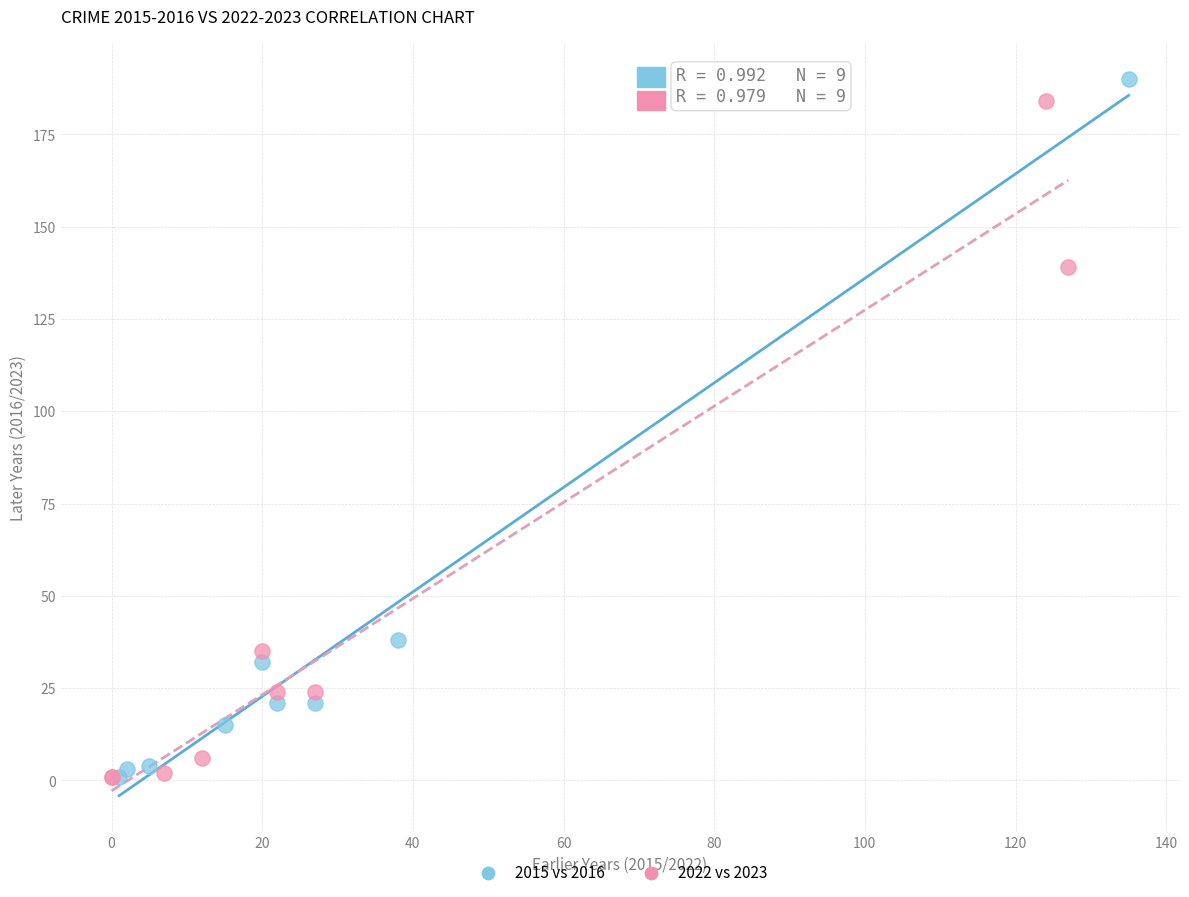

Which series has the largest Y range (max minus min)?

2015 vs 2016